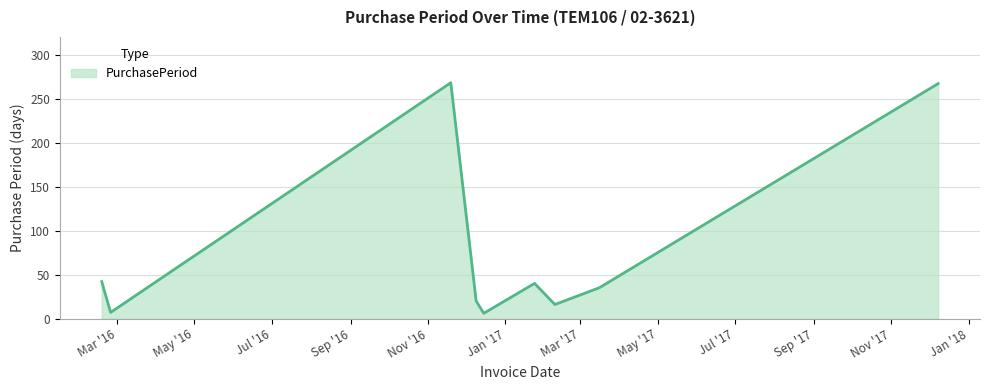

What is the maximum value shown in the chart?

268